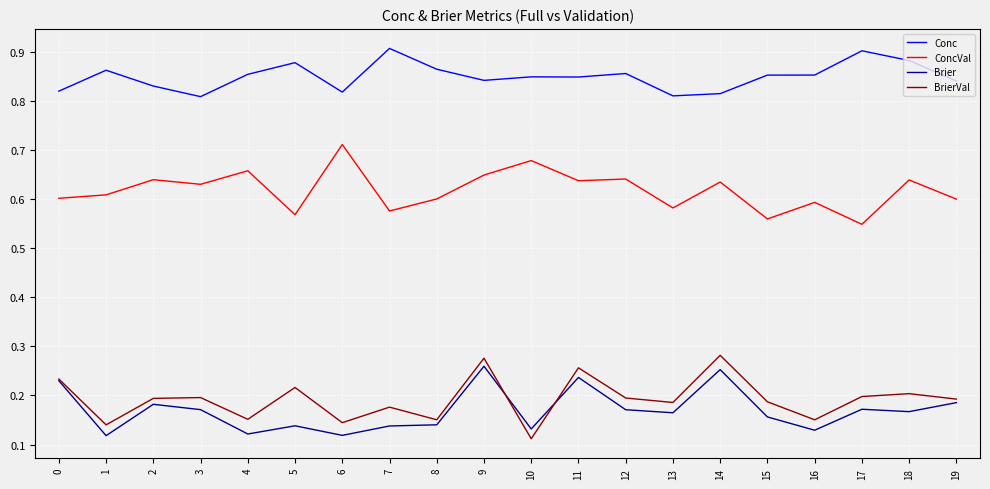

True or false: ConcVal has more than 1 interior local peaks.

True